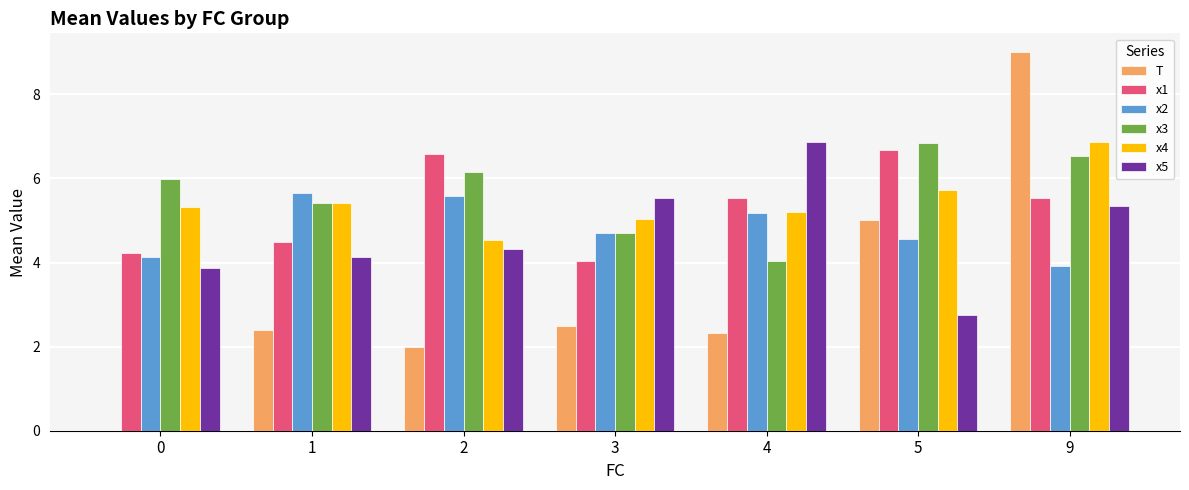

What is the approximate value of x1 at 3?

4.0